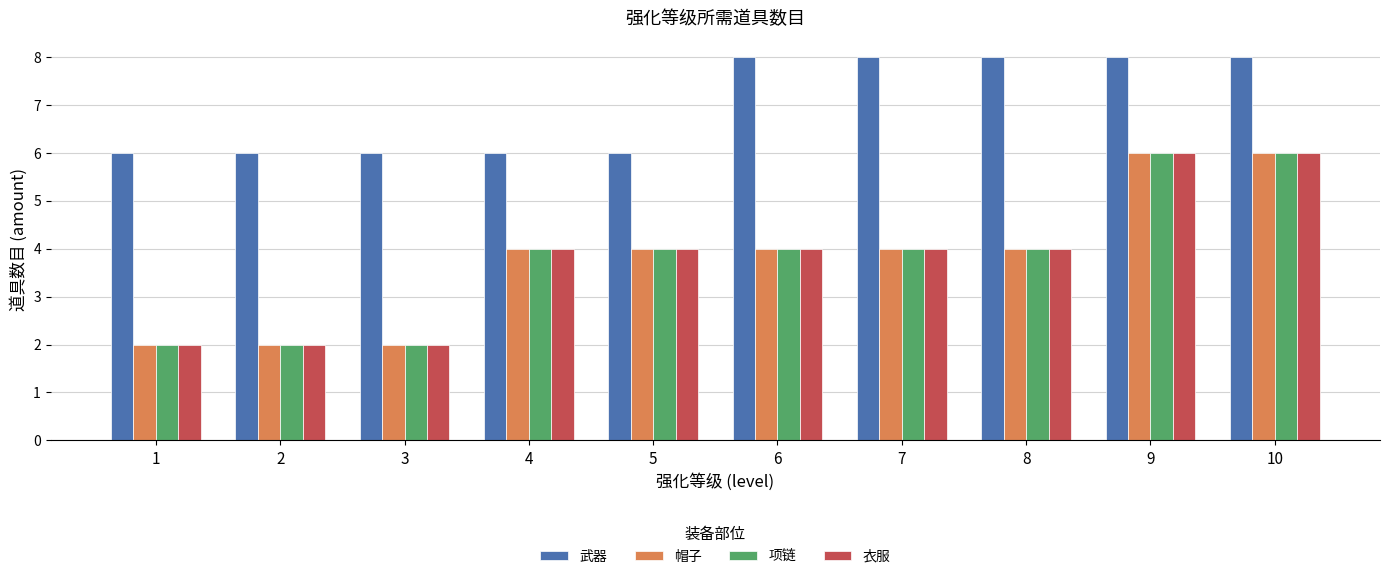

How many values in the 武器 series are below 8?

5